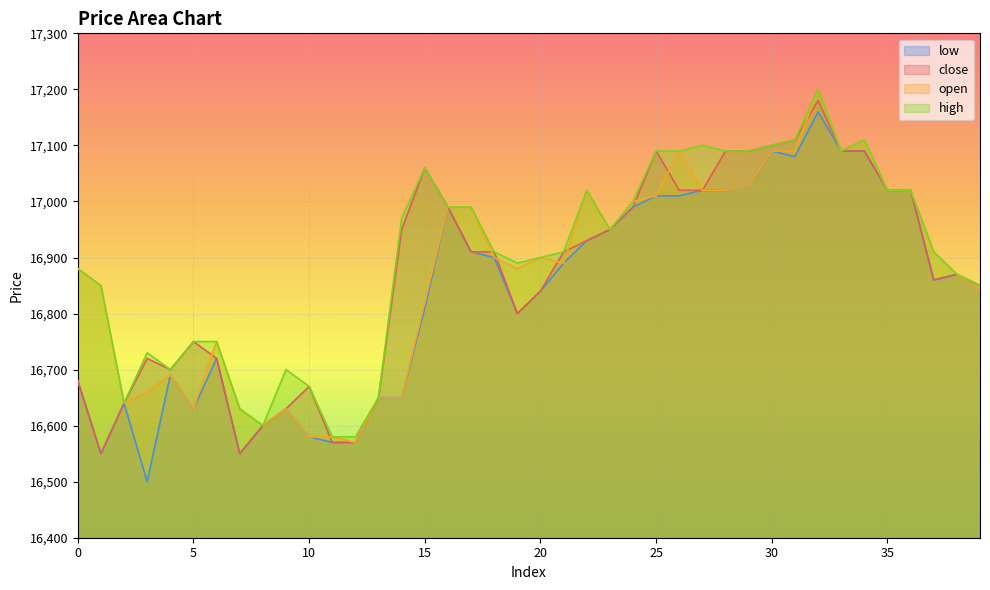

The low series shows 25834 at 19. True or false?

False